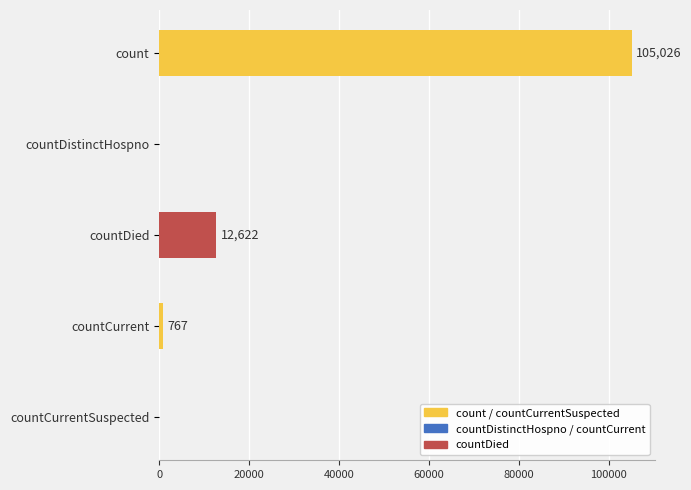

At which label is the value closest to 52513?

countDied